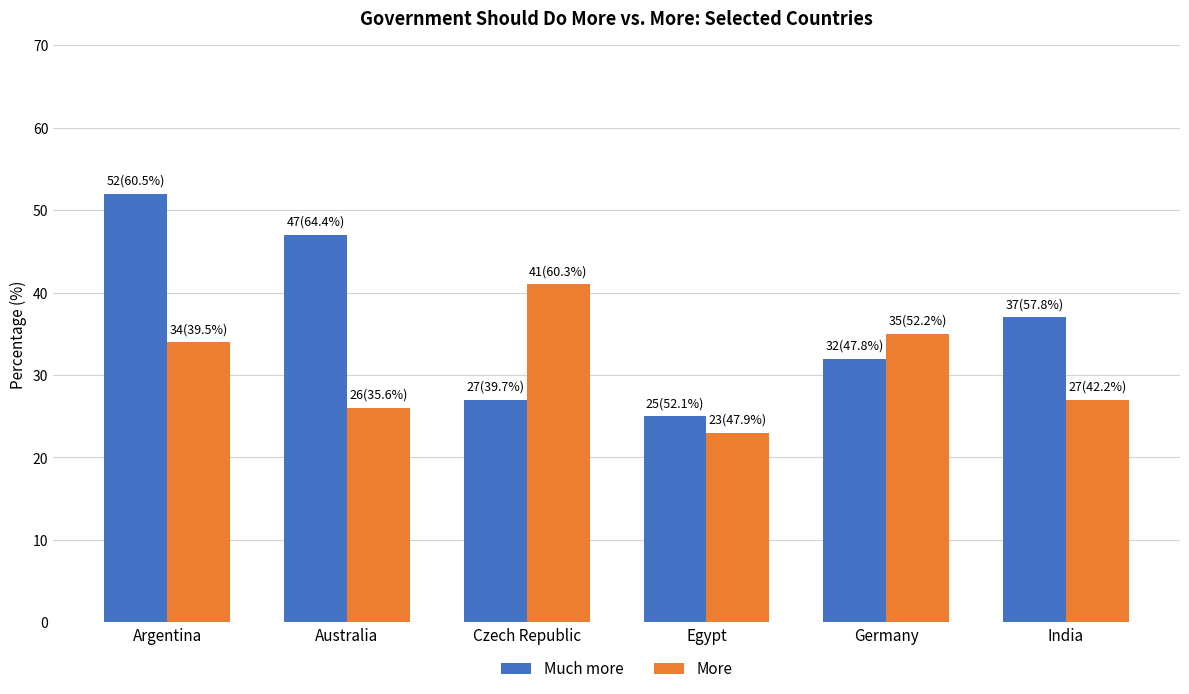

Reading right to left, extract all data points from this chart.

Much more: 37	32	25	27	47	52
More: 27	35	23	41	26	34